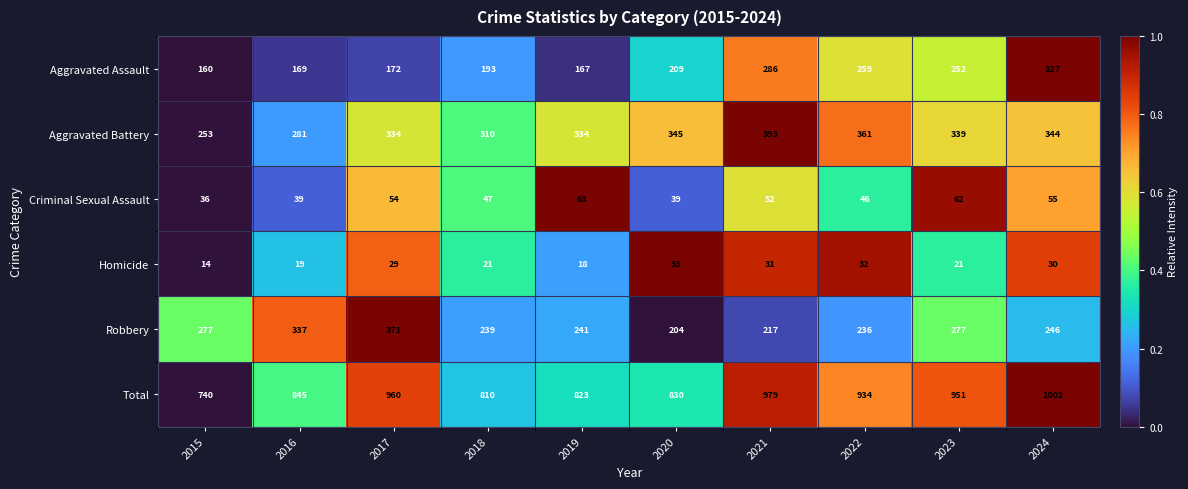

How many categories are shown in the chart?

10